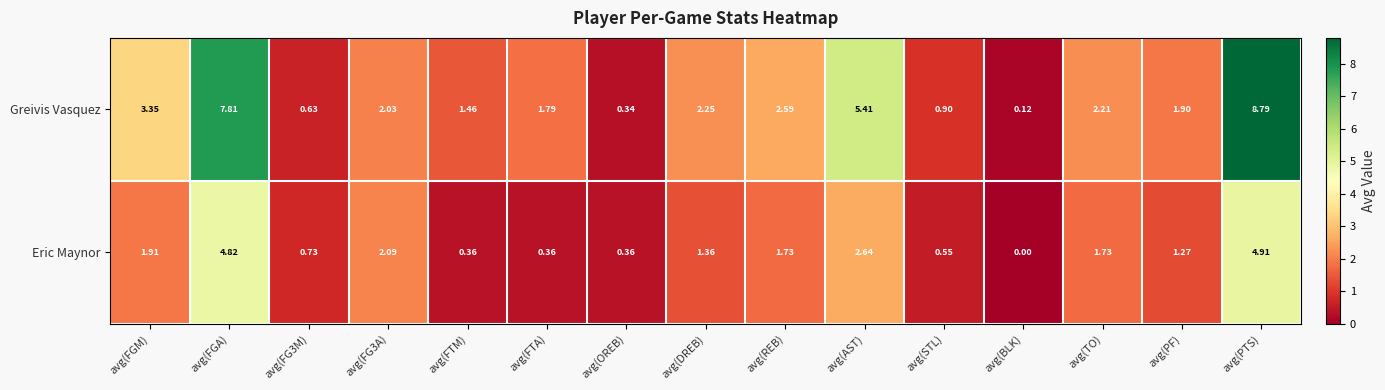

At how many categories does at least one series exceed 6?

2